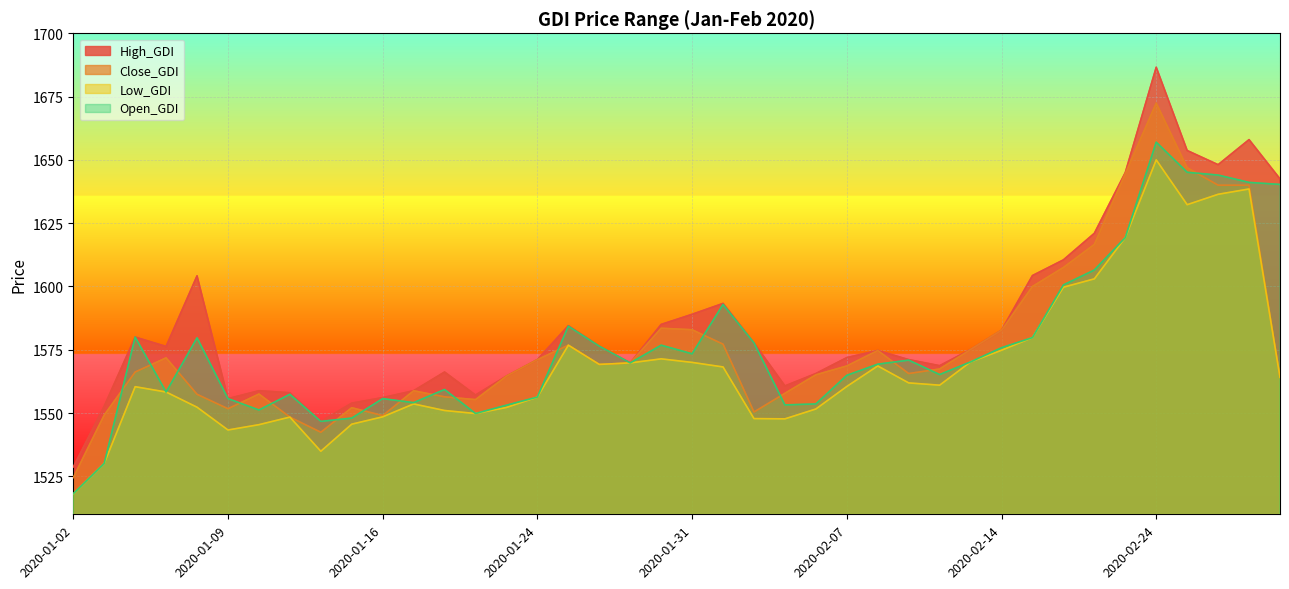

Which series changed the most between 2020-01-07 and 2020-01-22?

High_GDI